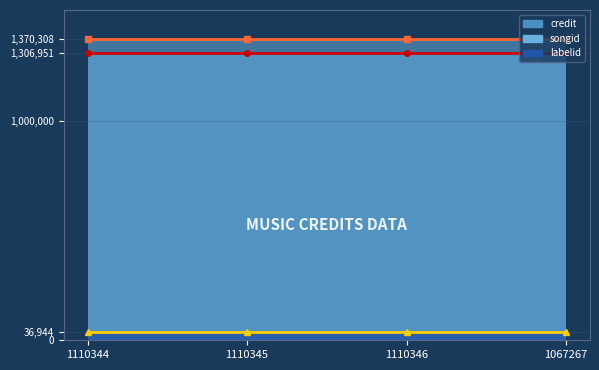

Which category has the highest value across all series?

1110344